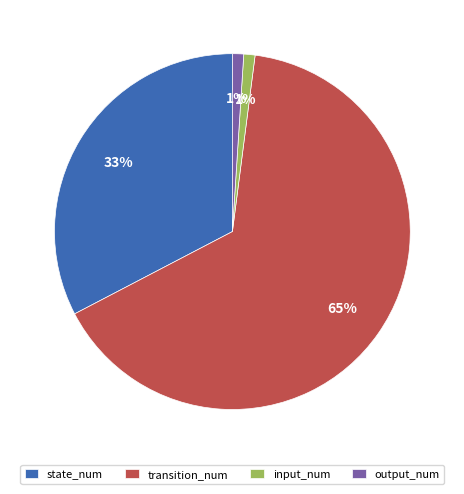

Is it true that output_num is 1% of the pie?

True